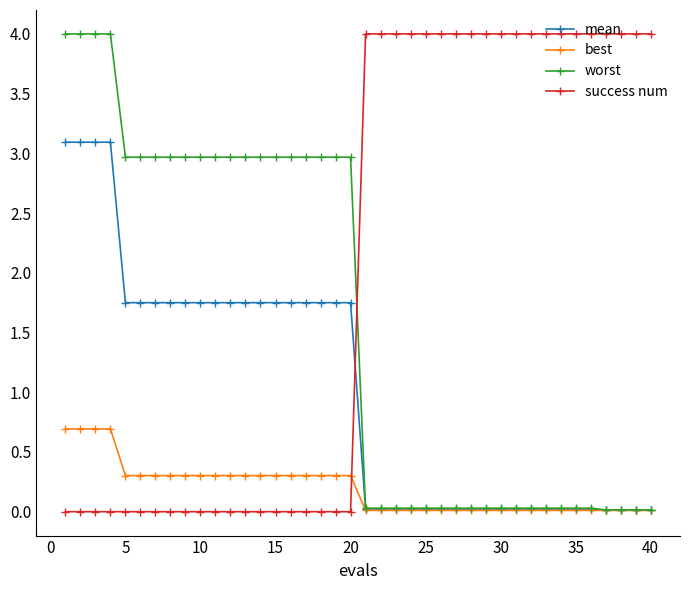

Which series ends up on top after the final intersection of success num and worst?

success num